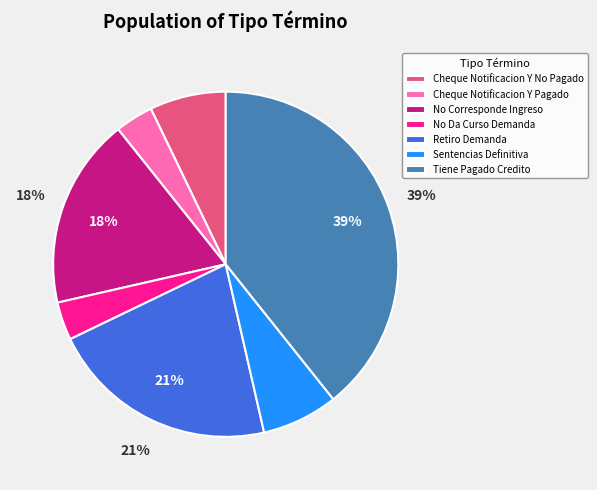

Is there any slice that represents more than half of the pie?

No